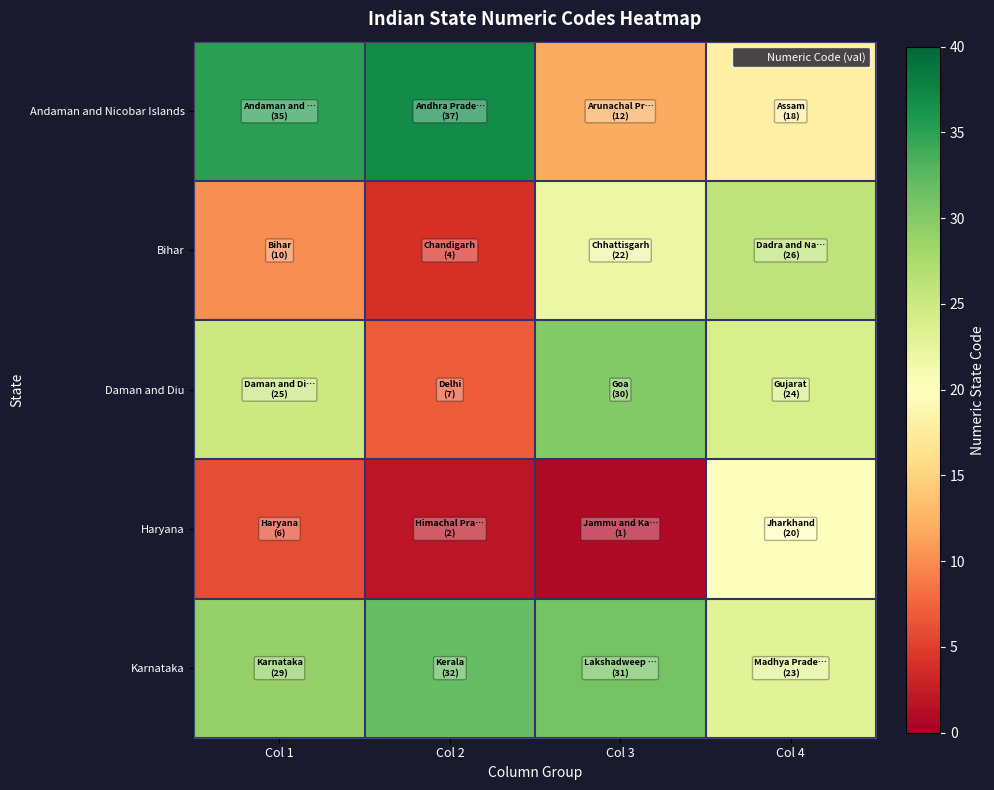

Which series has the largest total across all categories?

Karnataka